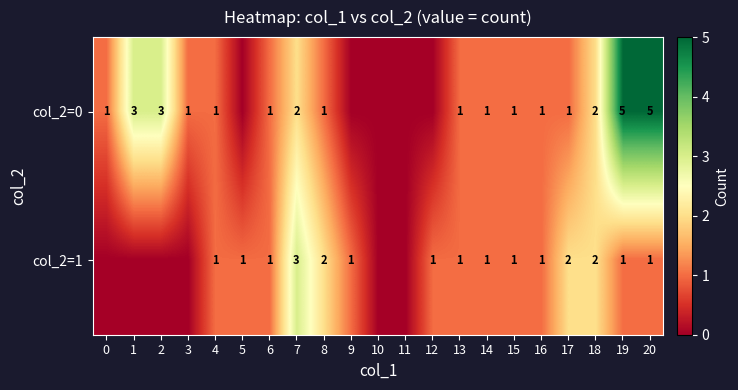

True or false: col_2=1 has a value of 3 at 8.

False